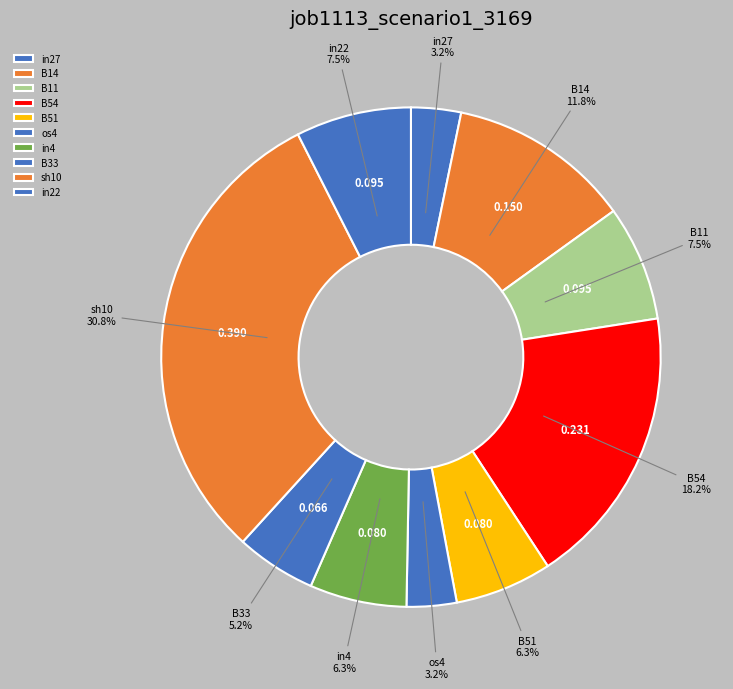

To the nearest percent, what portion does os4 represent?

3%